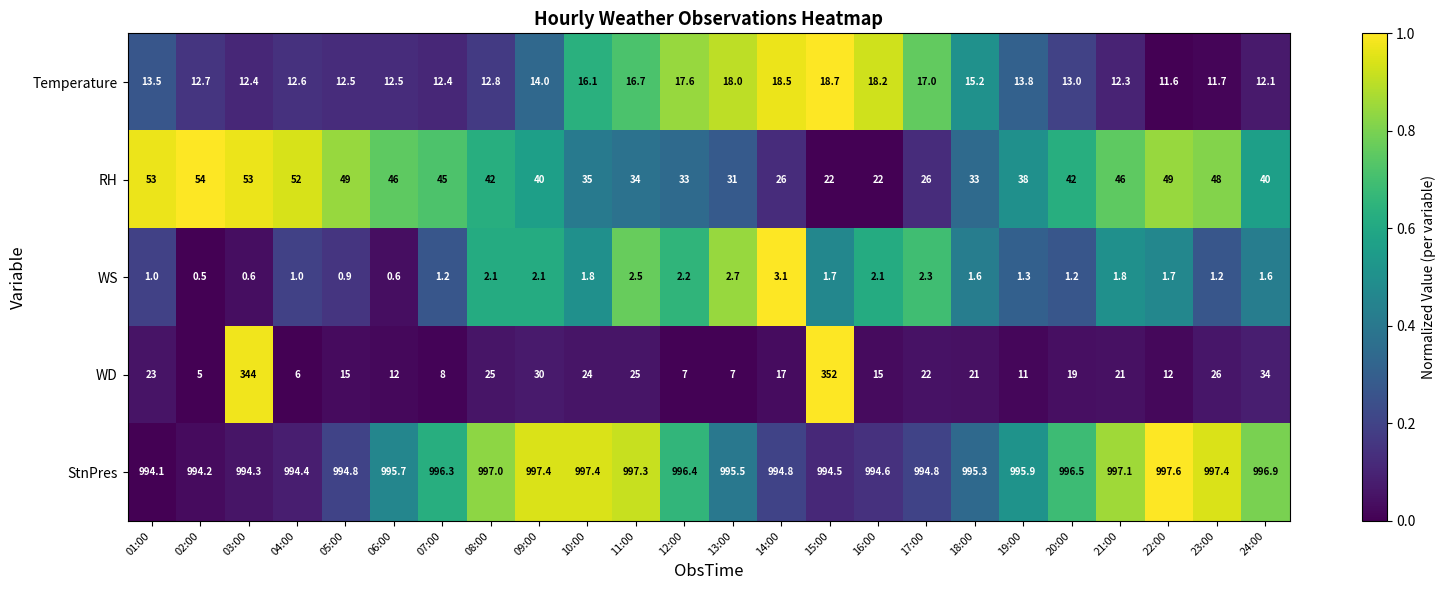

Which category has the highest value in the StnPres series?

22:00